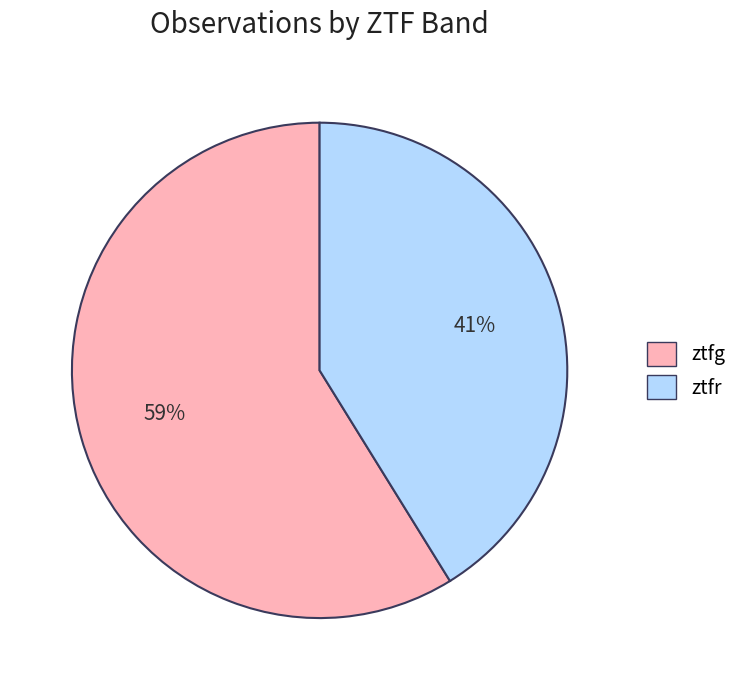

Which slice is the largest?

ztfg